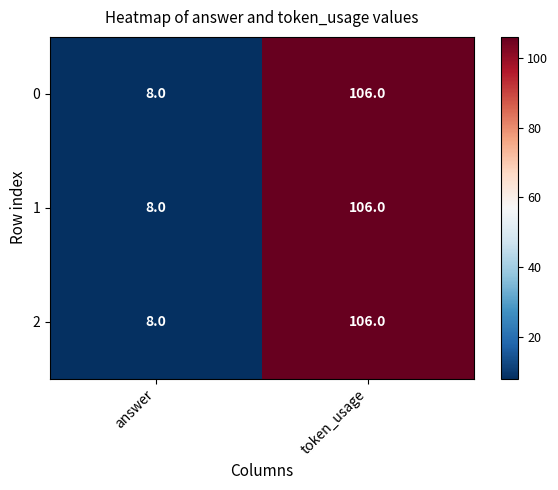

True or false: 2 has a value of 8 at answer.

True